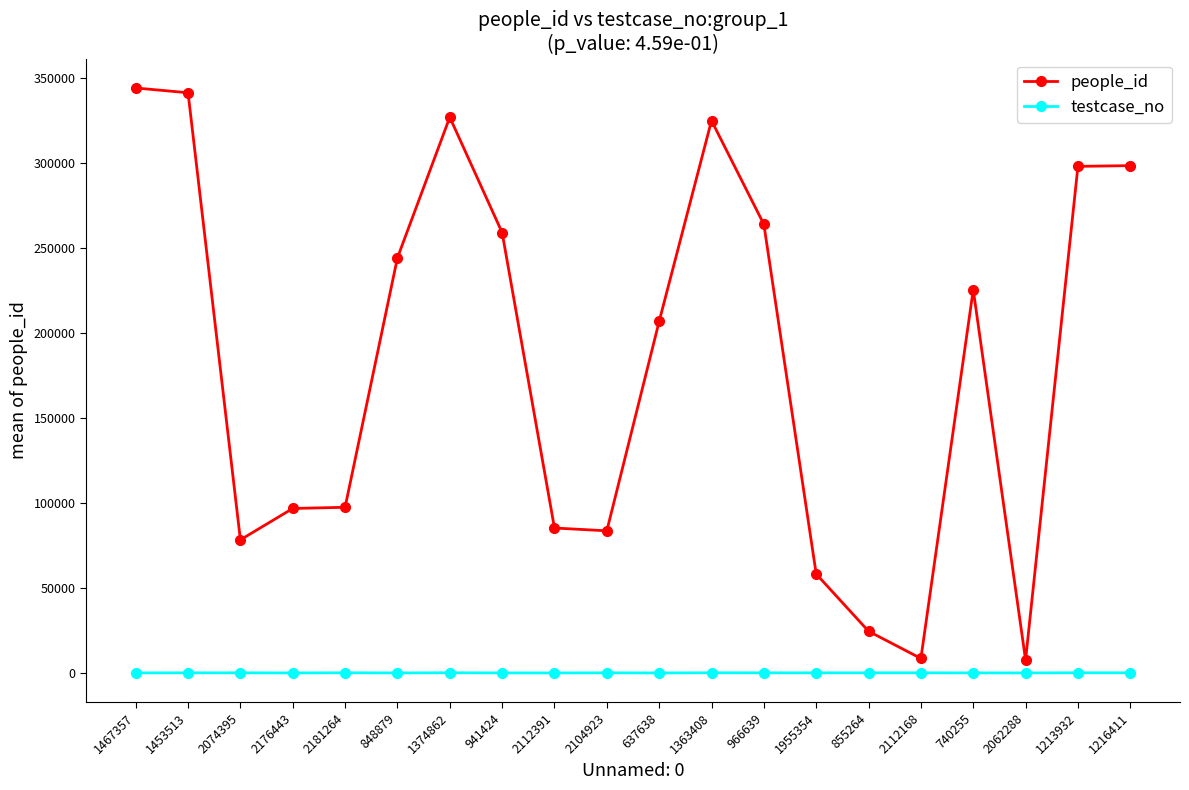

What is the sum of the testcase_no values at 1374862 and 2104923?

160